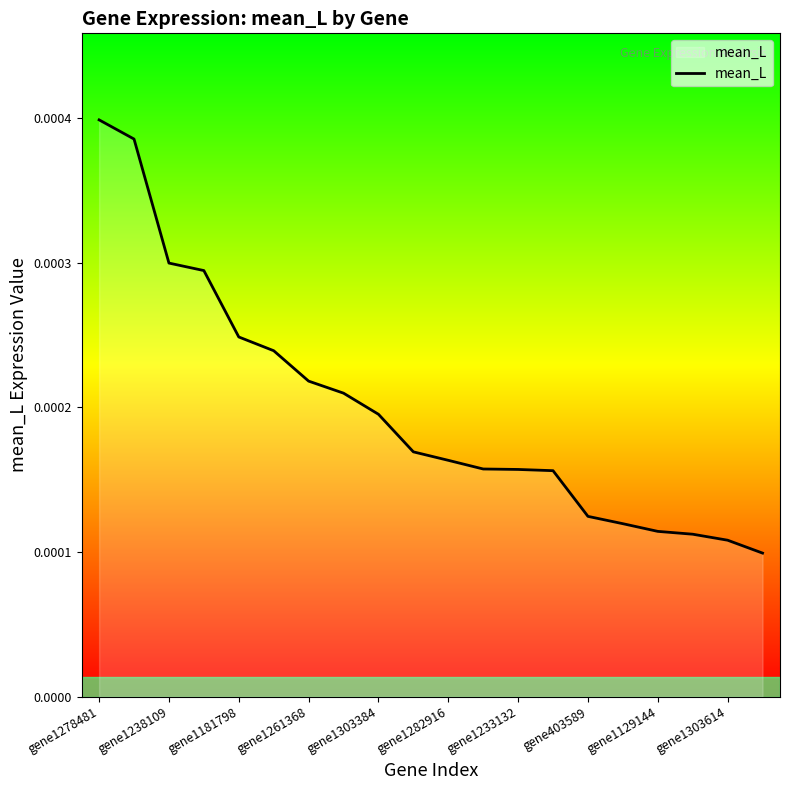

Between gene1261368 and gene1233132, which is larger?

gene1261368